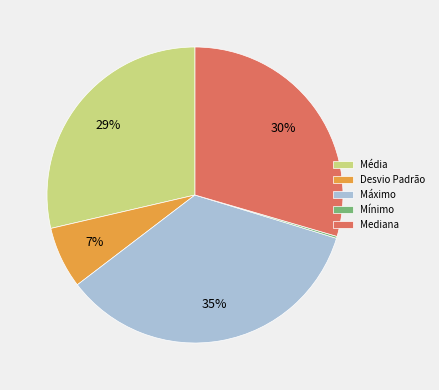

True or false: Desvio Padrão accounts for 7% of the total.

True